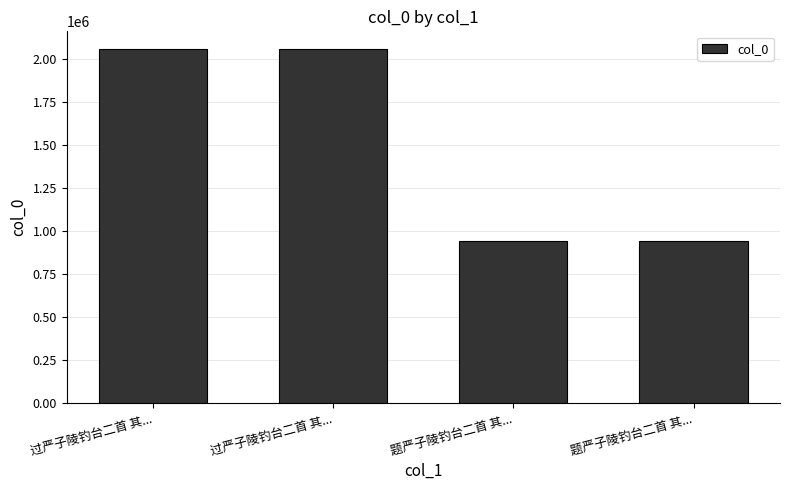

What is the difference between the second highest and minimum values?

1115851